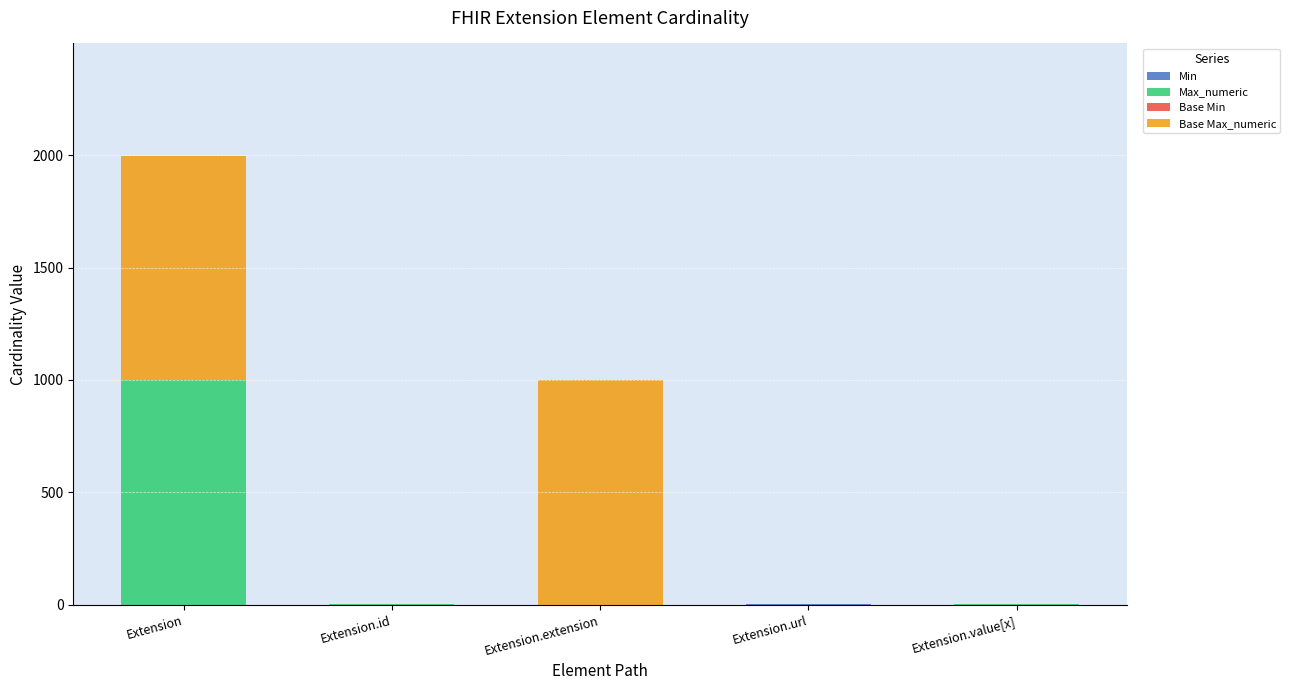

Are the bars horizontal?

No